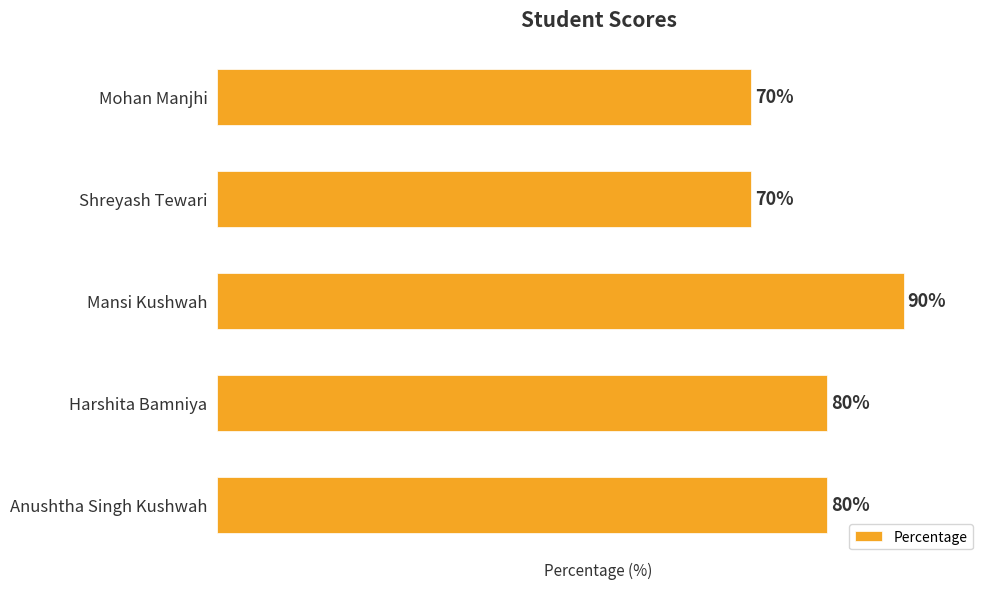

Which has a higher value, Mohan Manjhi or Mansi Kushwah?

Mansi Kushwah